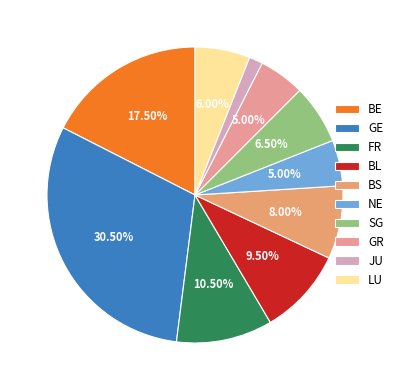

To the nearest percent, what is the difference between the largest and smallest slice percentages?

29%